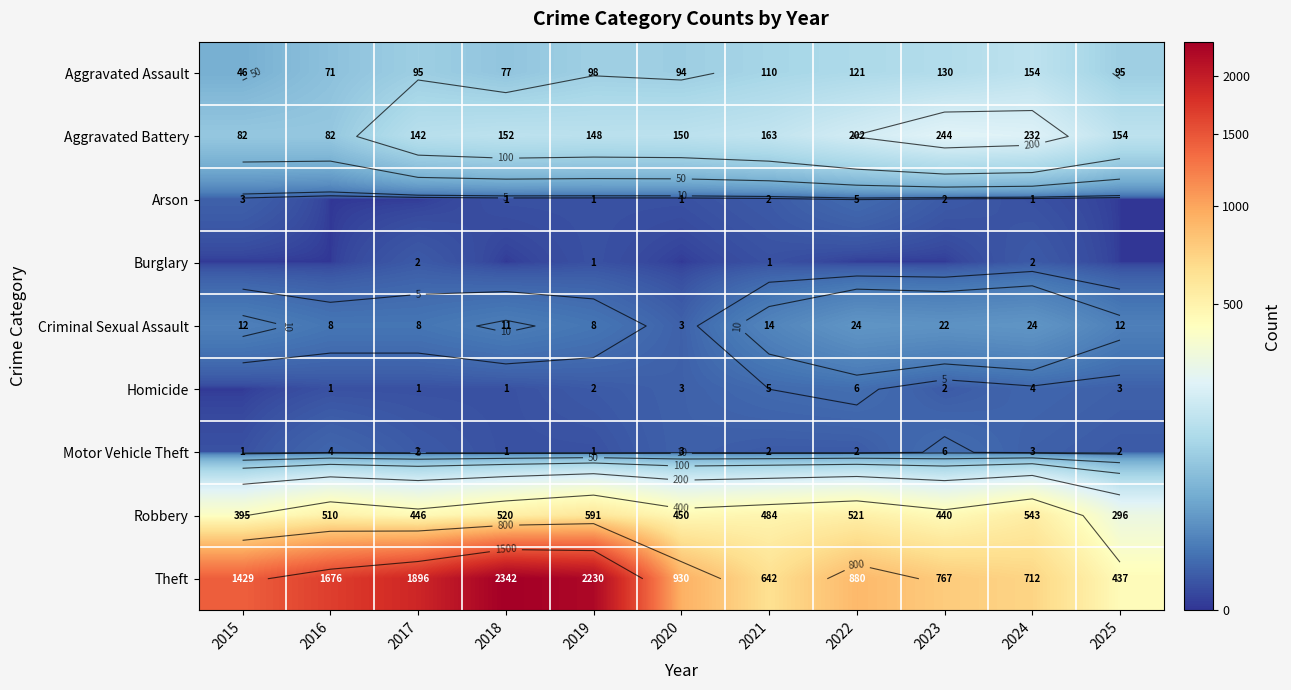

At which label does Robbery reach its minimum?

2025